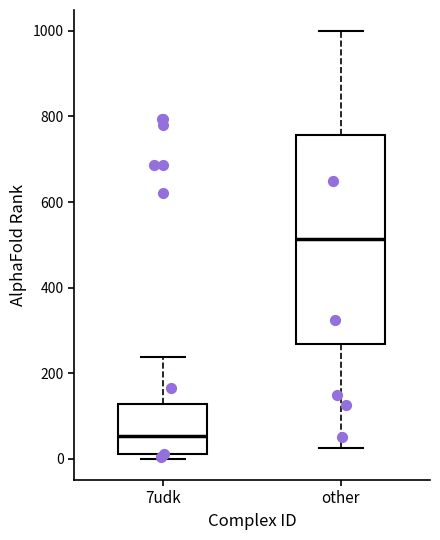

Which box's median line is the highest?

other